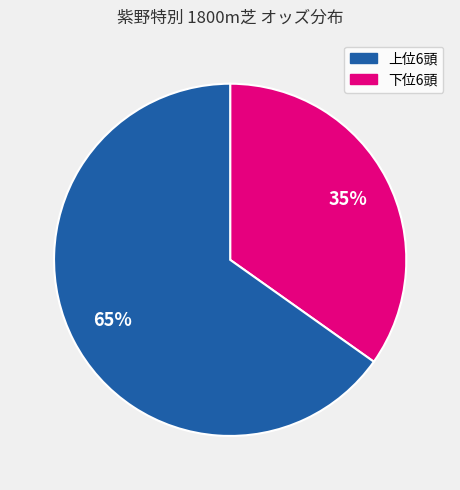

To the nearest percent, what is the average slice percentage?

50%